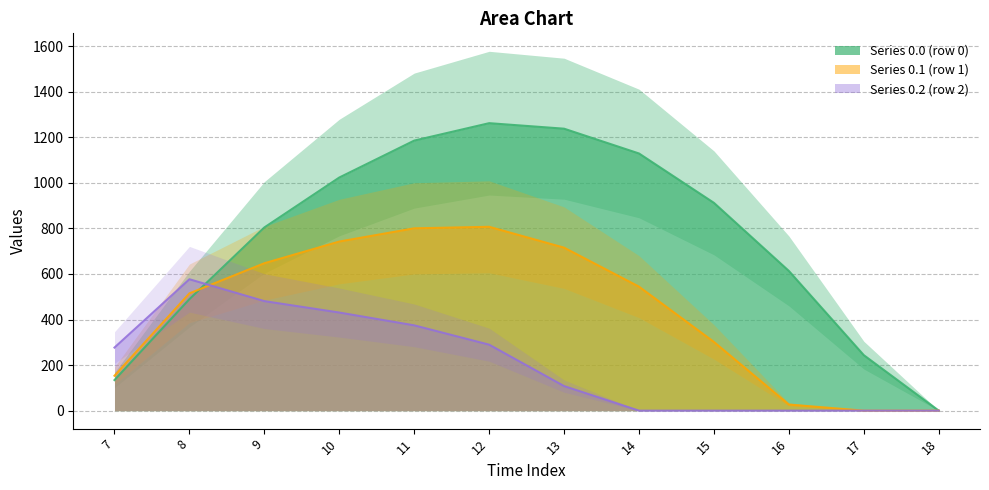

At how many categories does at least one series exceed 483?

9